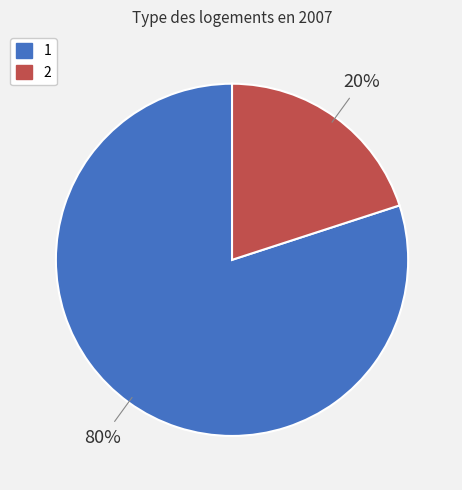

To the nearest percent, what is the average slice percentage?

50%